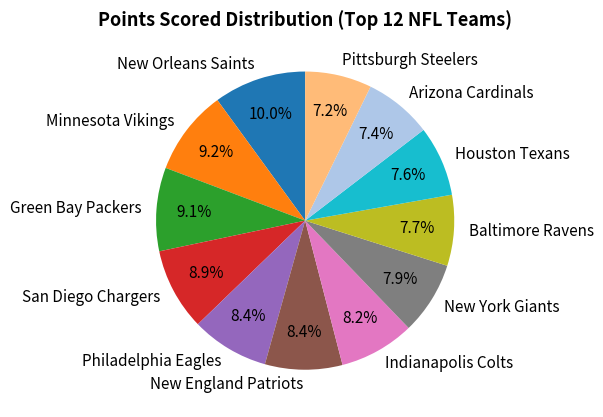

Which category has the biggest portion of the pie?

New Orleans Saints